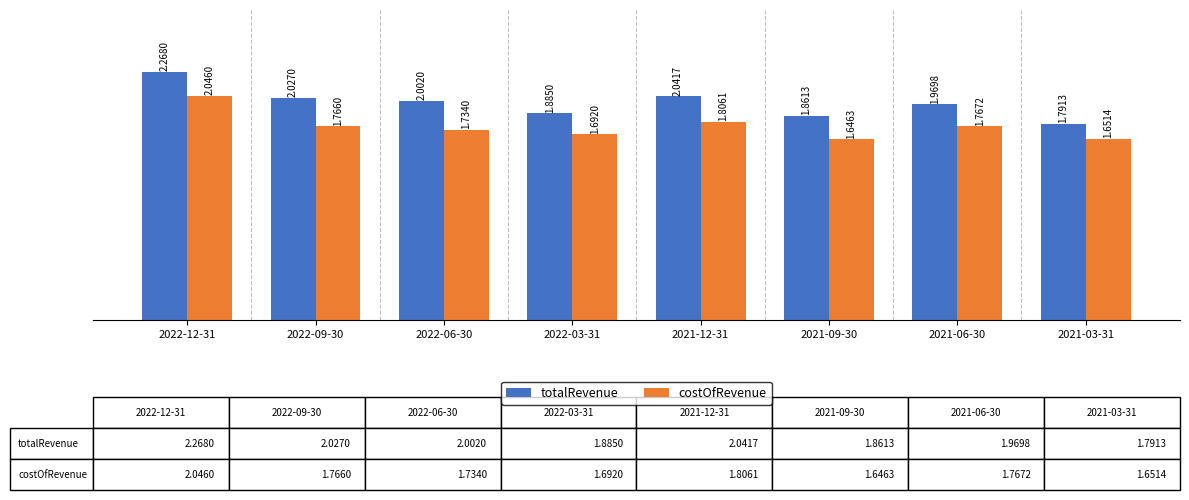

What is the difference between the maximum and minimum values in the totalRevenue series?

0.5